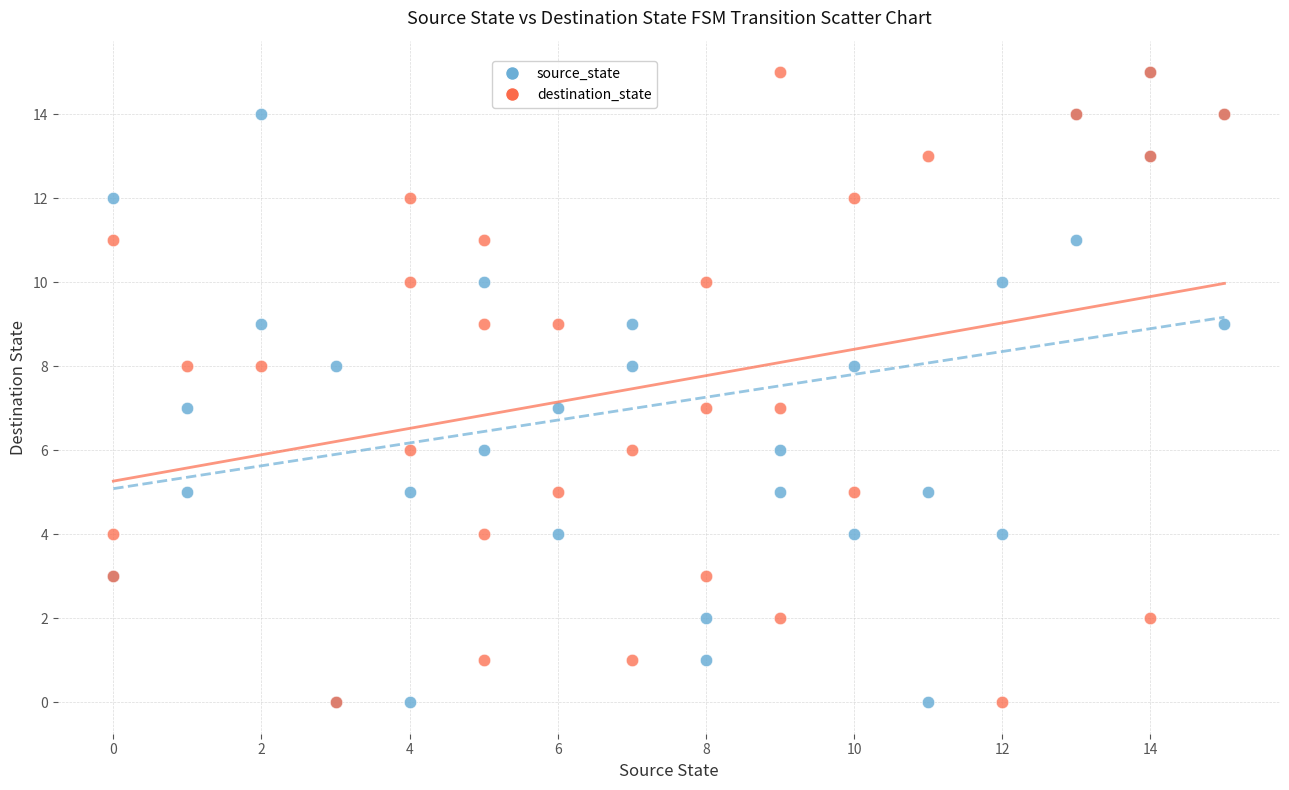

What are all the series names shown in the legend?

source_state, destination_state